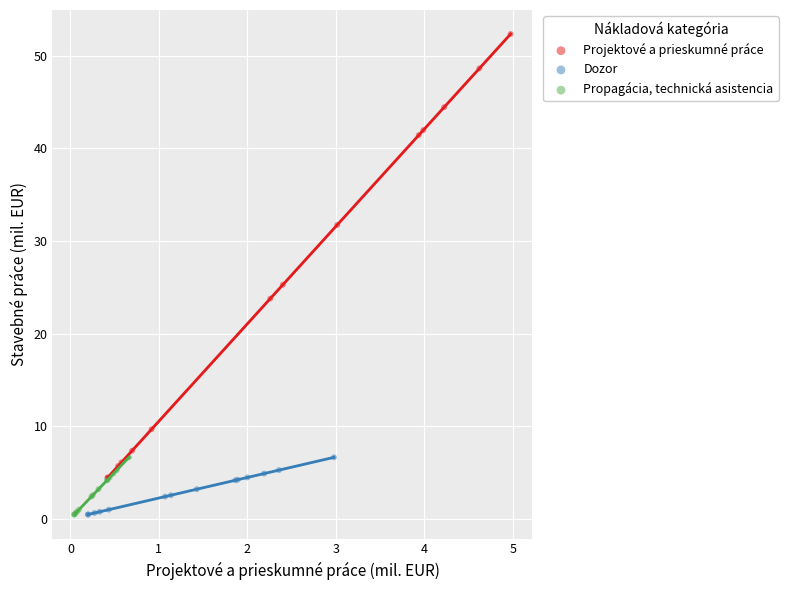

Which series reaches the maximum Y coordinate?

Projektové a prieskumné práce